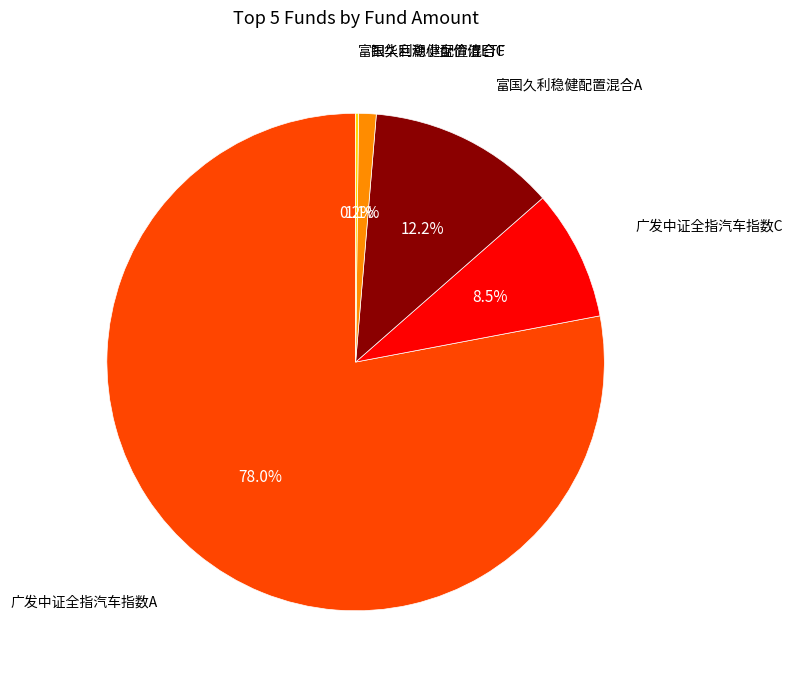

Which category has the biggest portion of the pie?

广发中证全指汽车指数A